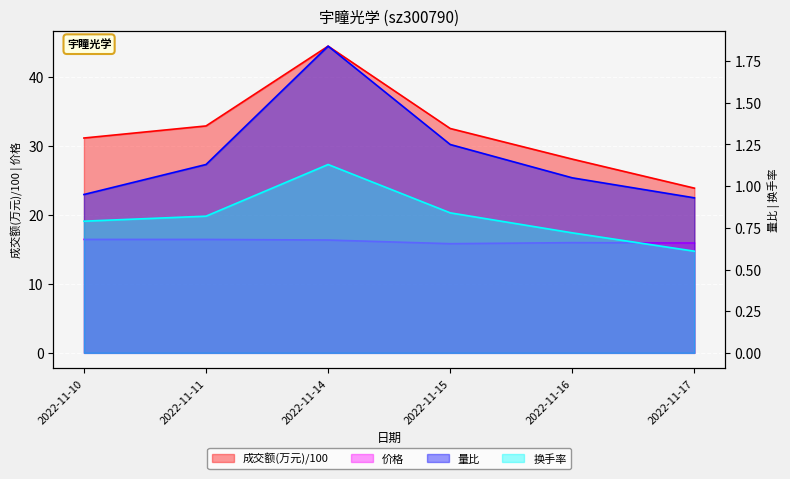

True or false: 成交额(万元) has a value of 32.9 at 2022-11-11.

True